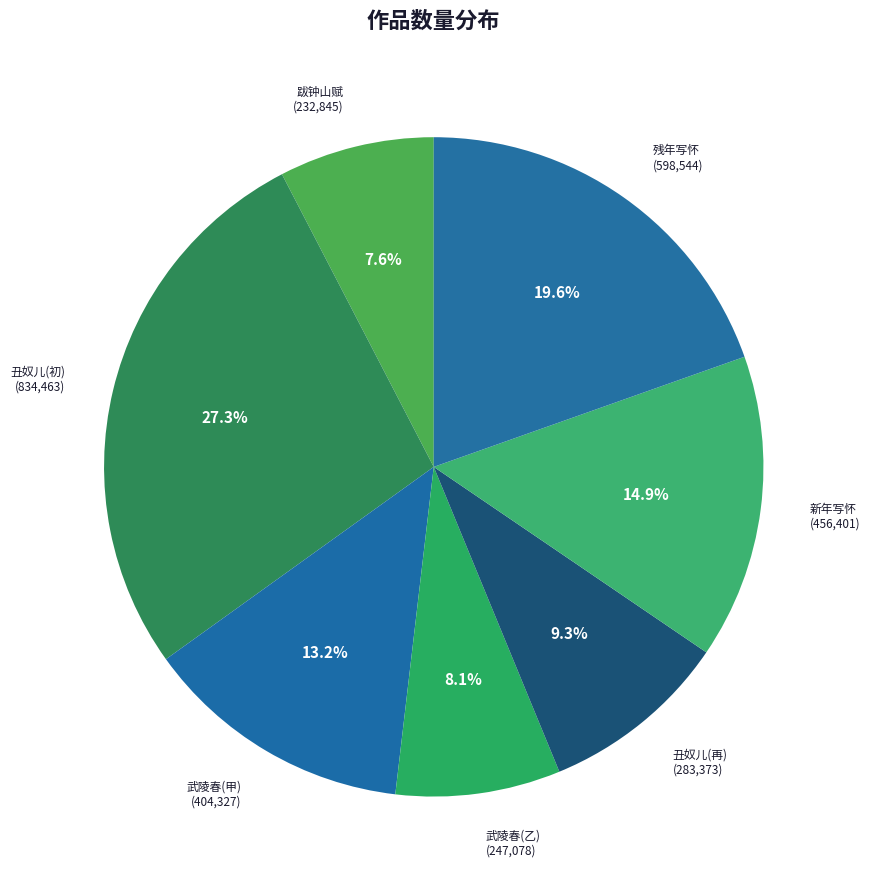

Rank the categories by value from lowest to highest.

跋钟山赋·丁年写了钟山赋, 武陵春·一九七六年写于揪出四人帮之后, 丑奴儿·去年写山楼情话扇，曾和清真。今写其后为山阁寒琴，仍前韵，更书此词, 武陵春·一九七六年写于揪出四人帮之后, 新年写怀, 残年写怀, 丑奴儿 去年写山楼情话扇，曾和清真。今写其后为山阁寒琴，仍前韵，更书此词